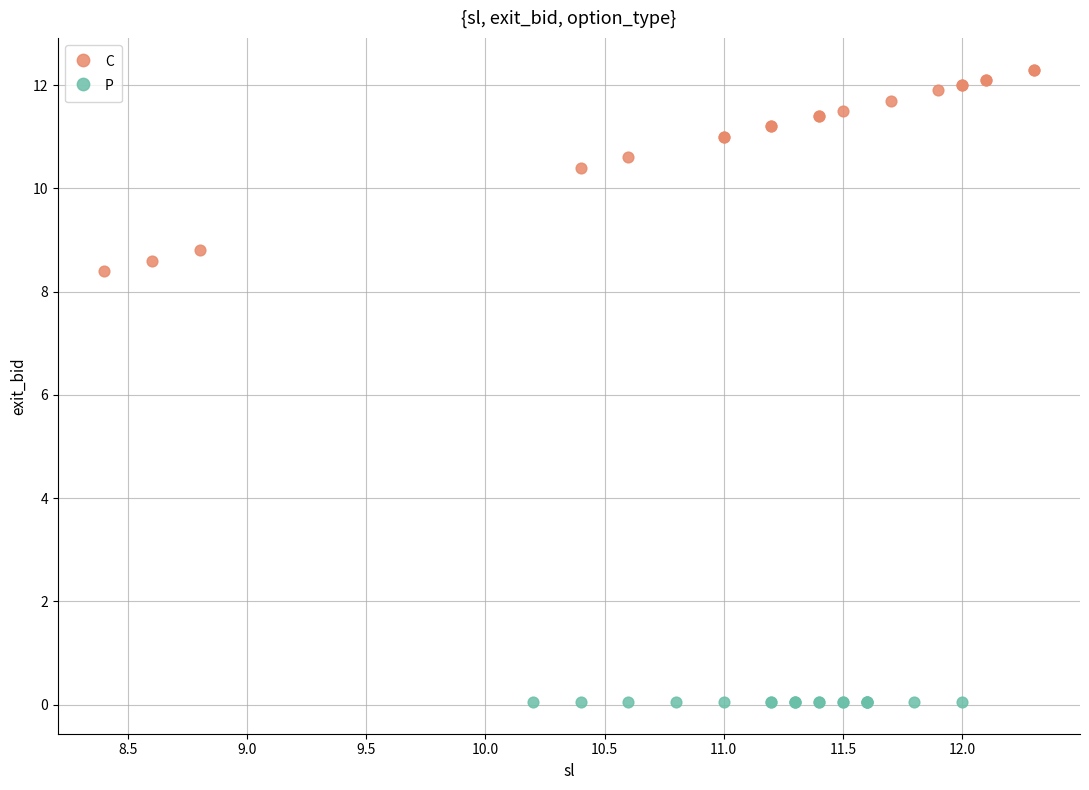

Which series reaches the minimum Y coordinate?

P